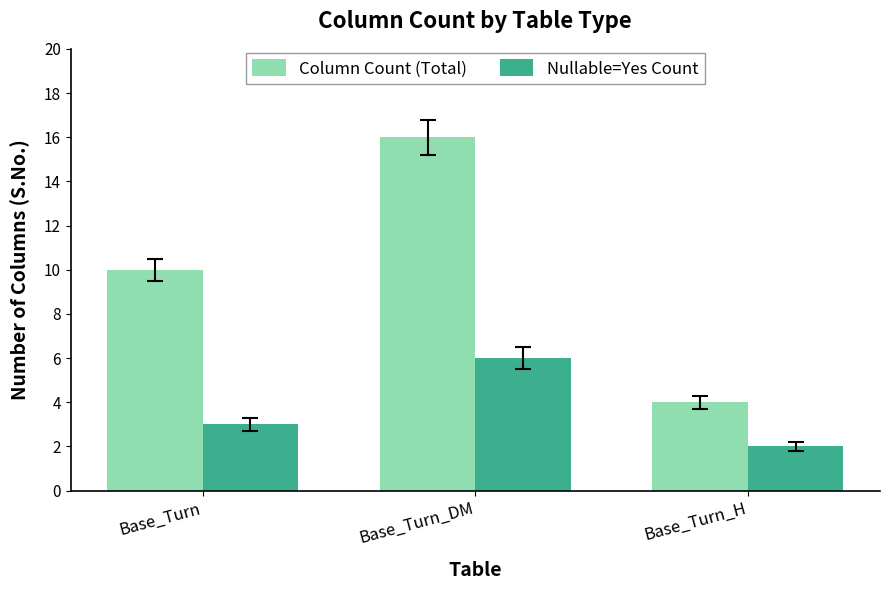

What is the sum of the Nullable=Yes Count values at Base_Turn_H and Base_Turn?

5